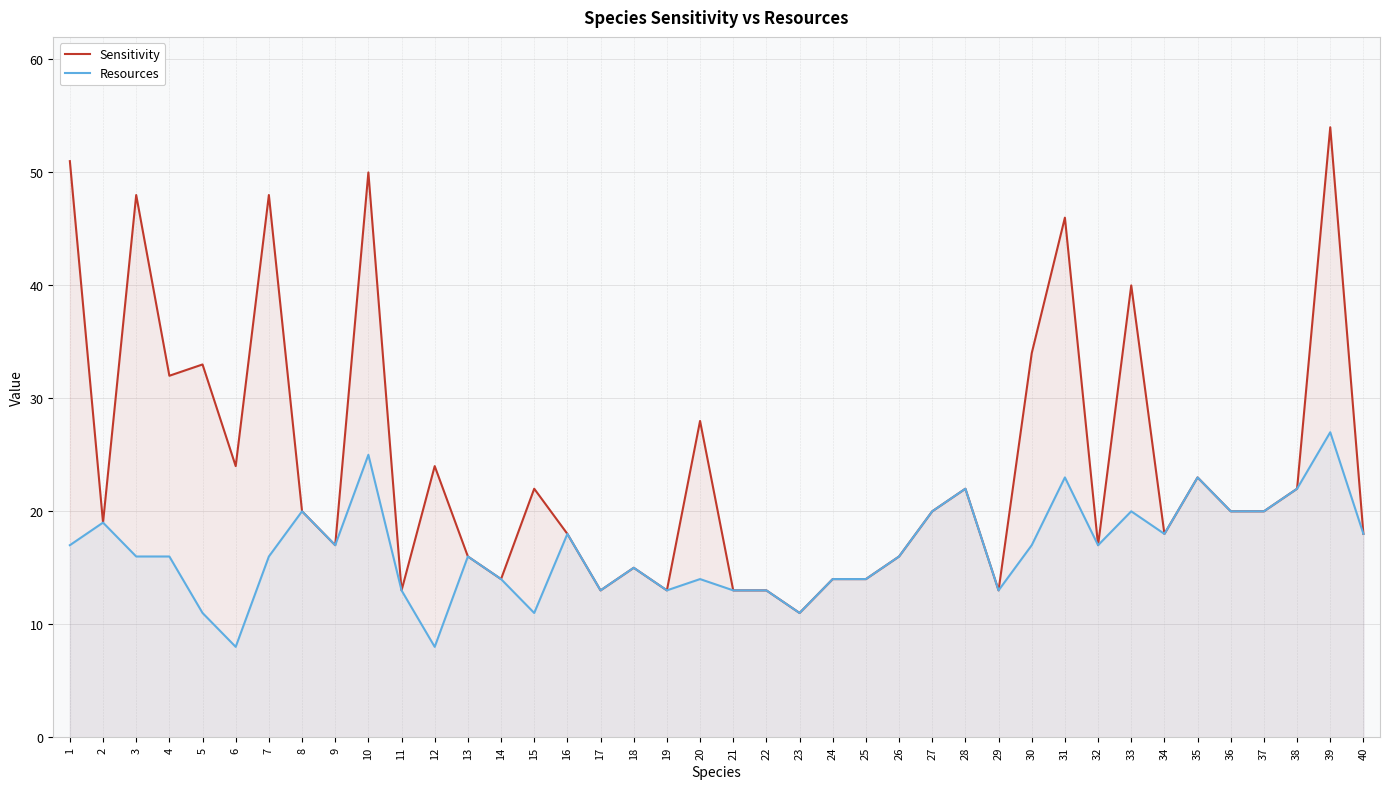

What is the average value of the Resources series?

17